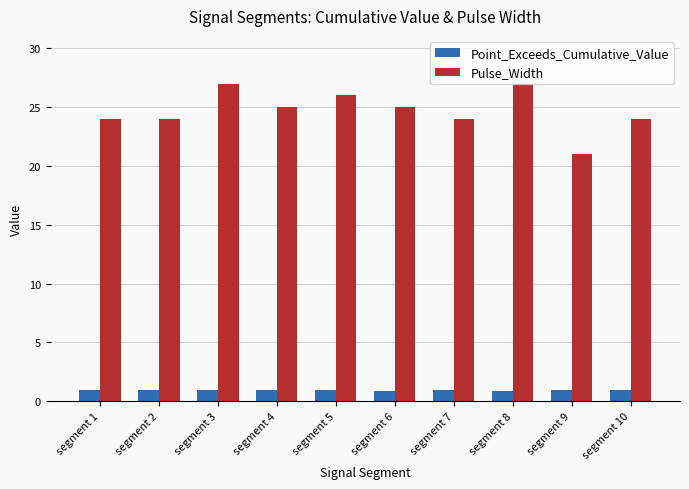

Rank the series at segment 4 from lowest to highest value.

Point_Exceeds_Cumulative_Value, Pulse_Width